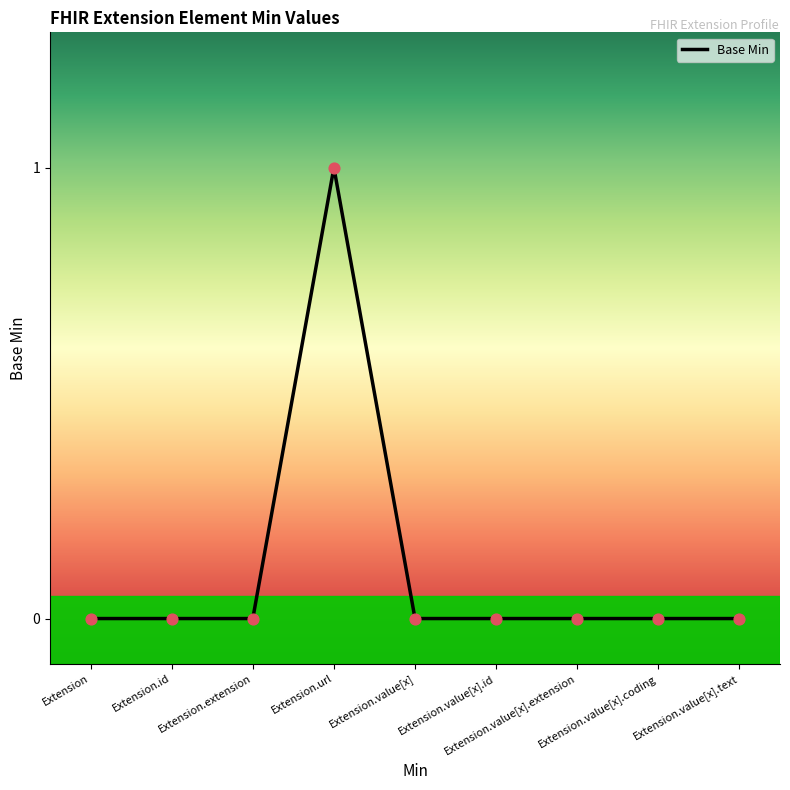

Which has a higher value, Extension.value[x].id or Extension.url?

Extension.url